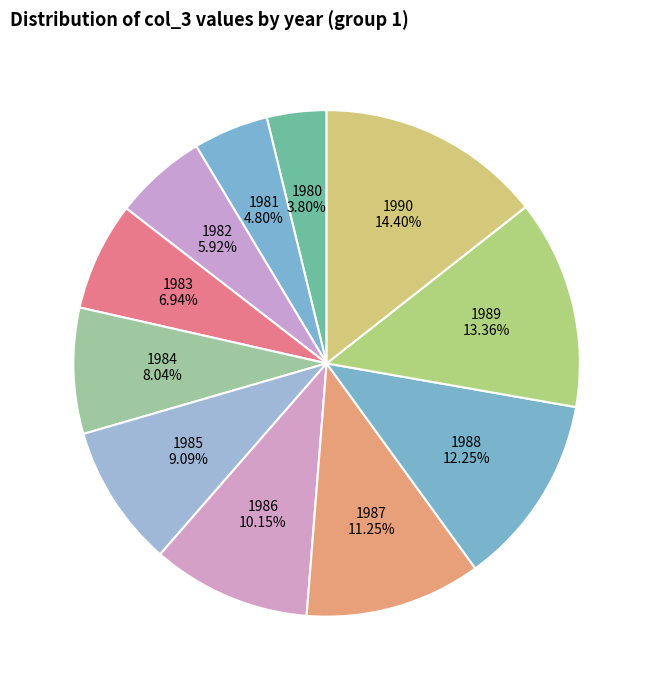

Combined, do 1984 and 1988 account for over 50%?

No